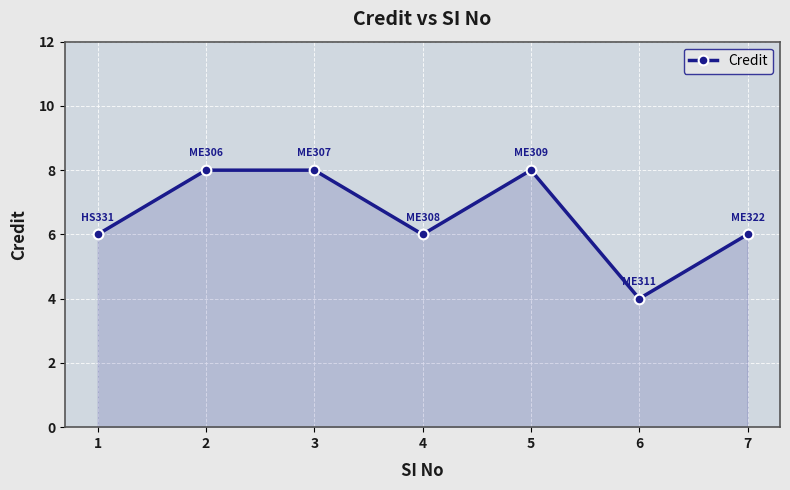

Reading left to right, list all the values displayed in this chart.

6	8	8	6	8	4	6